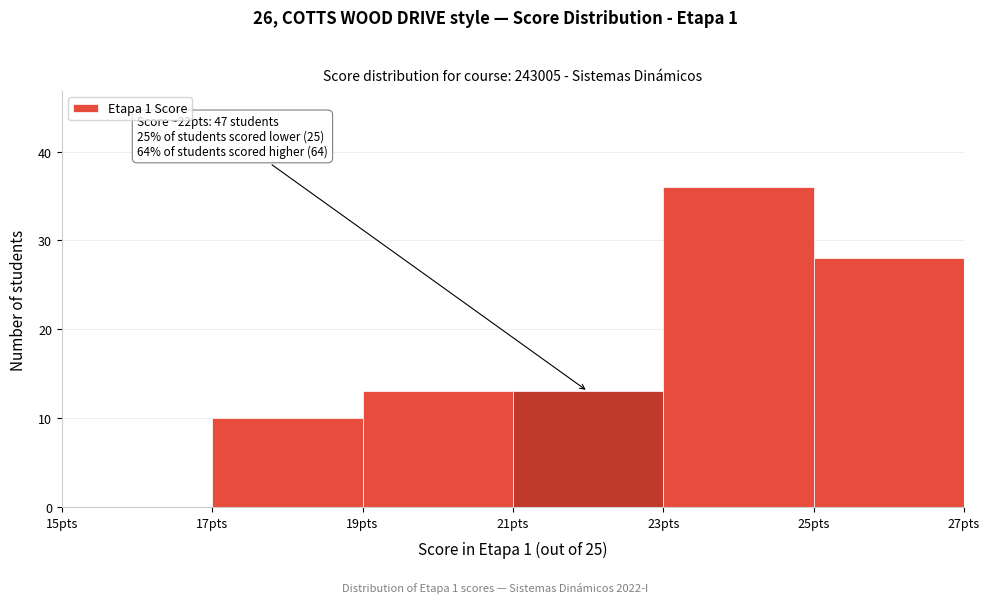

Which range on the x-axis has the tallest bar?

23 to 25